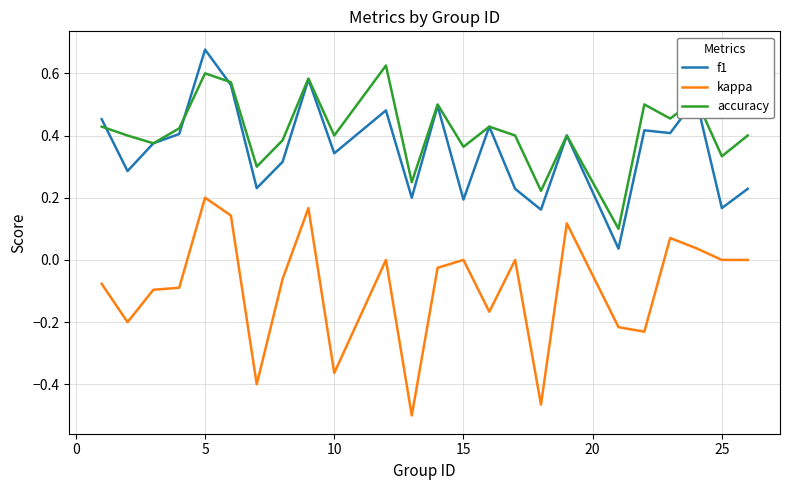

Which series has the largest total across all categories?

accuracy